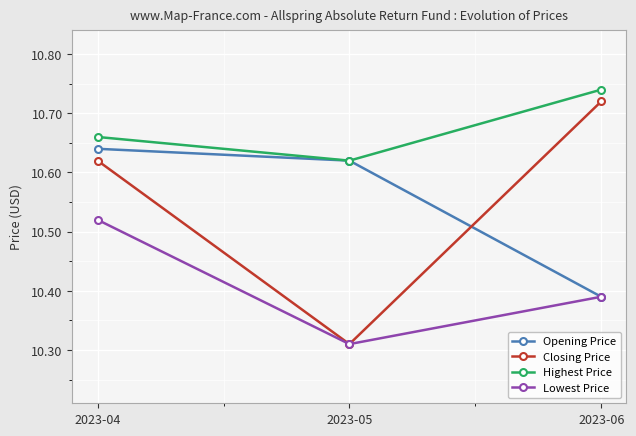

Where is Highest Price nearest to the value 10?

2023-05